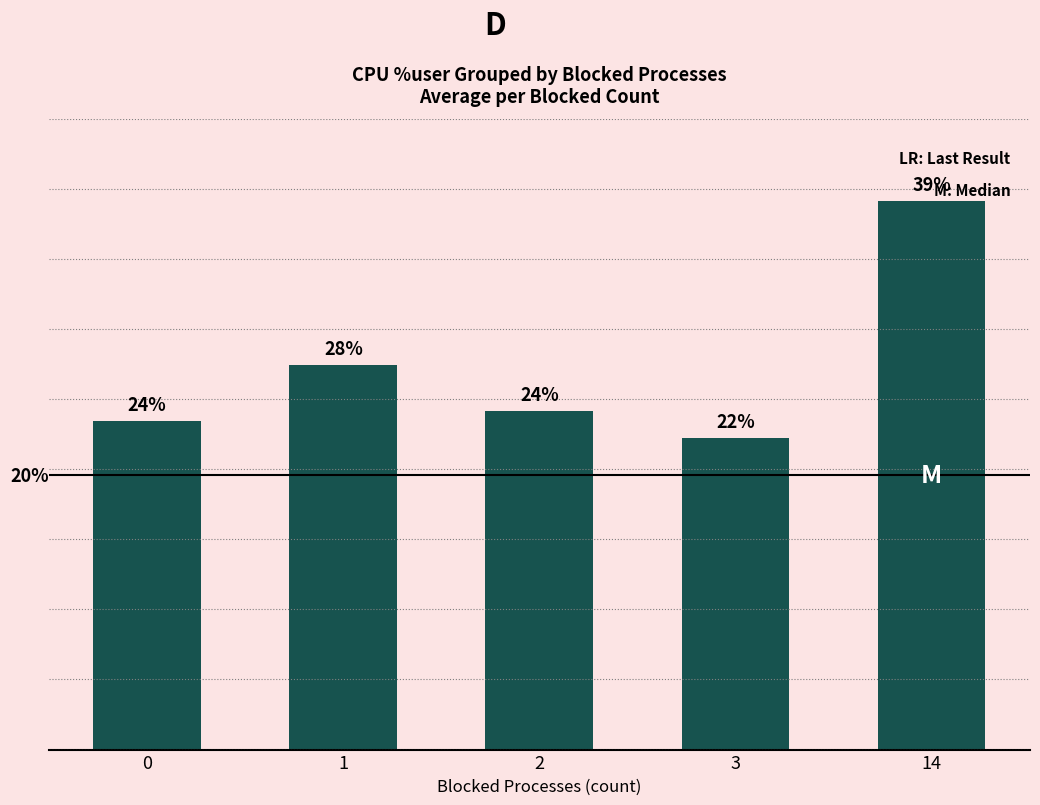

Rank the categories by value from highest to lowest.

14, 1, 2, 0, 3